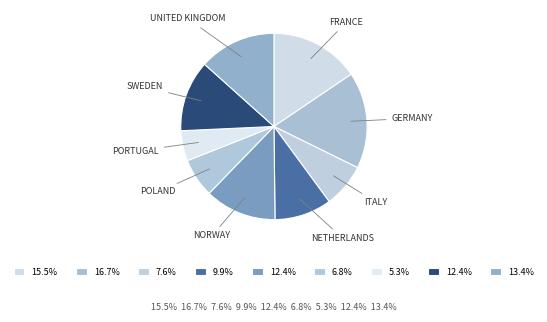

Count the number of slices in the pie.

9